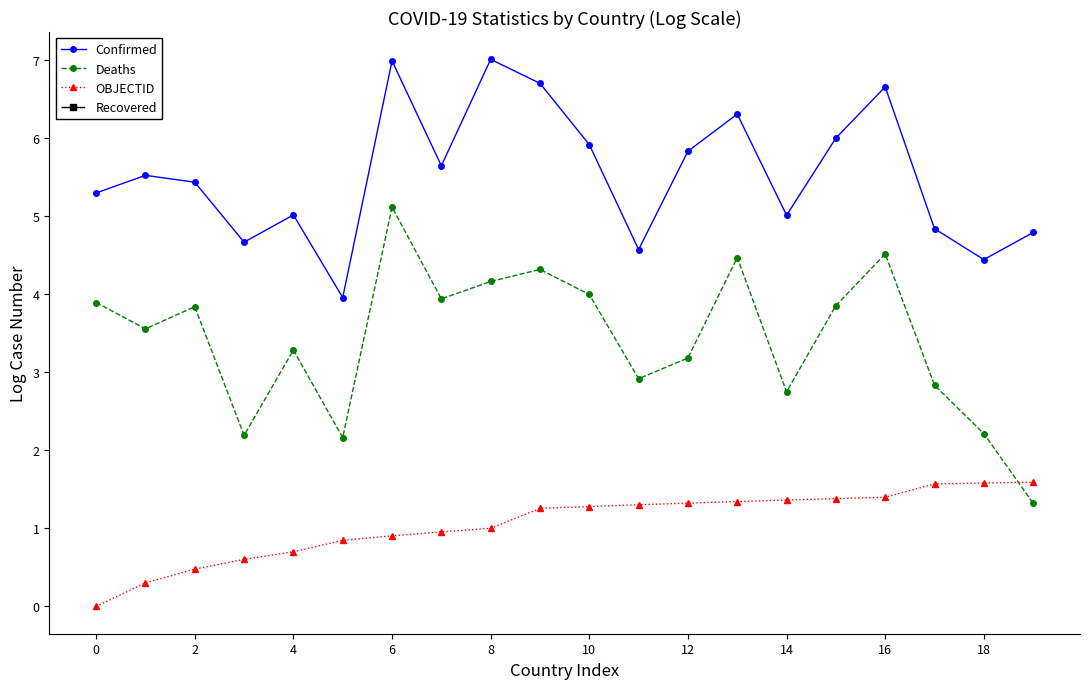

What are all the series names shown in the legend?

Confirmed, Deaths, OBJECTID, Recovered